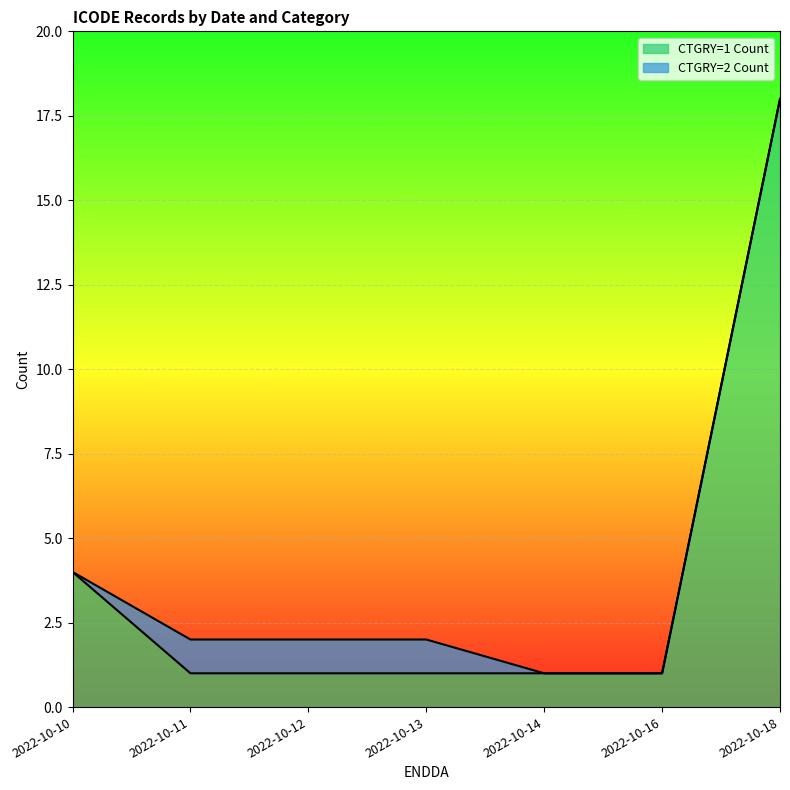

The chart shows a value of 2 at 2022-10-10. True or false?

False